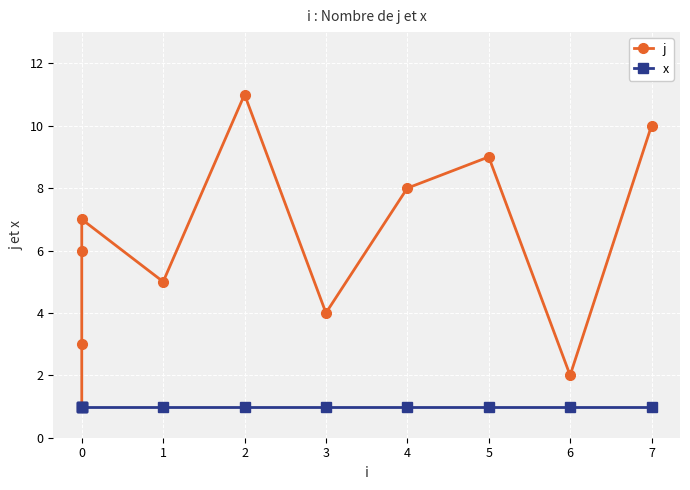

List the series in order of their overall mean, highest first.

j, x